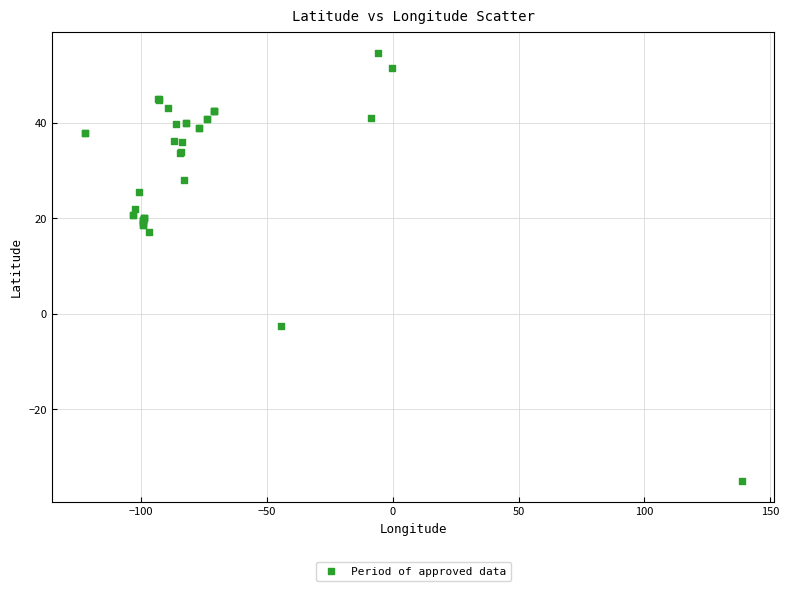

What Y value in the scatter plot is closest to 9?

17.1